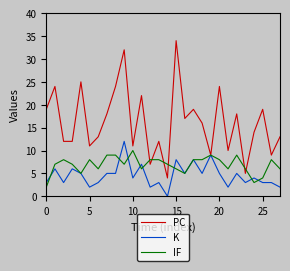

Which series has the largest total across all categories?

PC